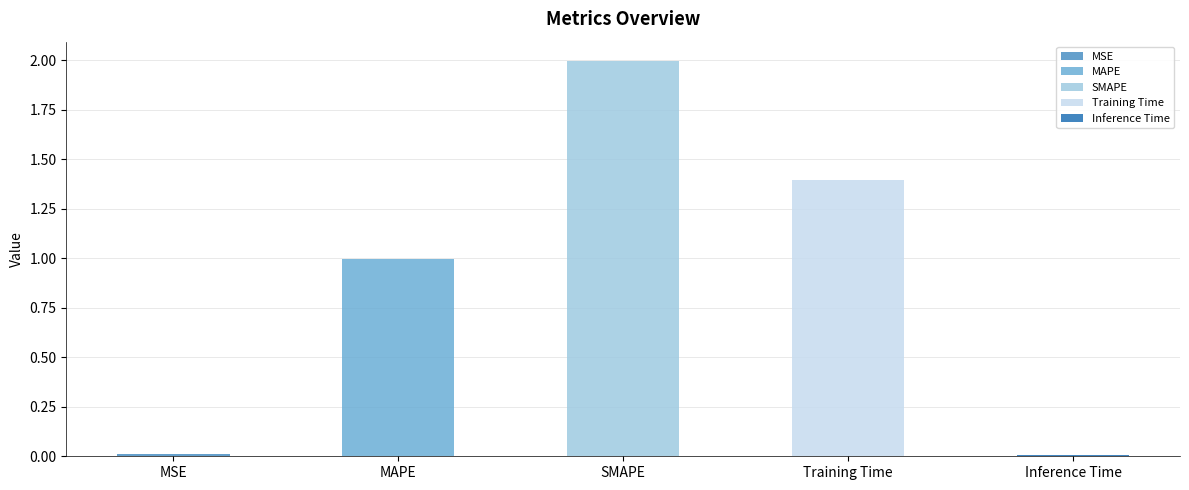

Which has a higher value, MSE or Training Time?

Training Time